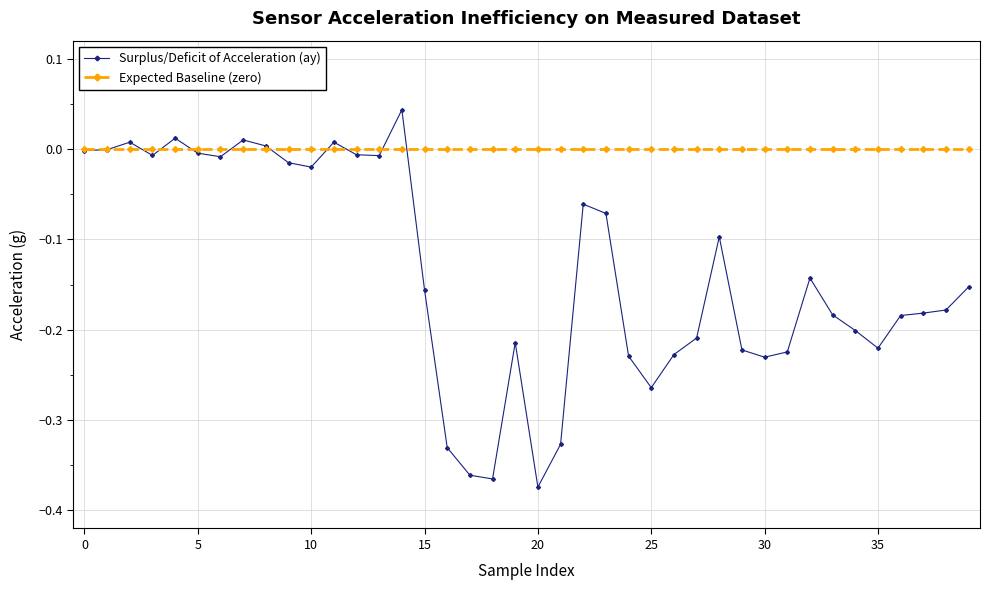

True or false: Surplus/Deficit of Acceleration (ay) has more than 0 interior local peaks.

True